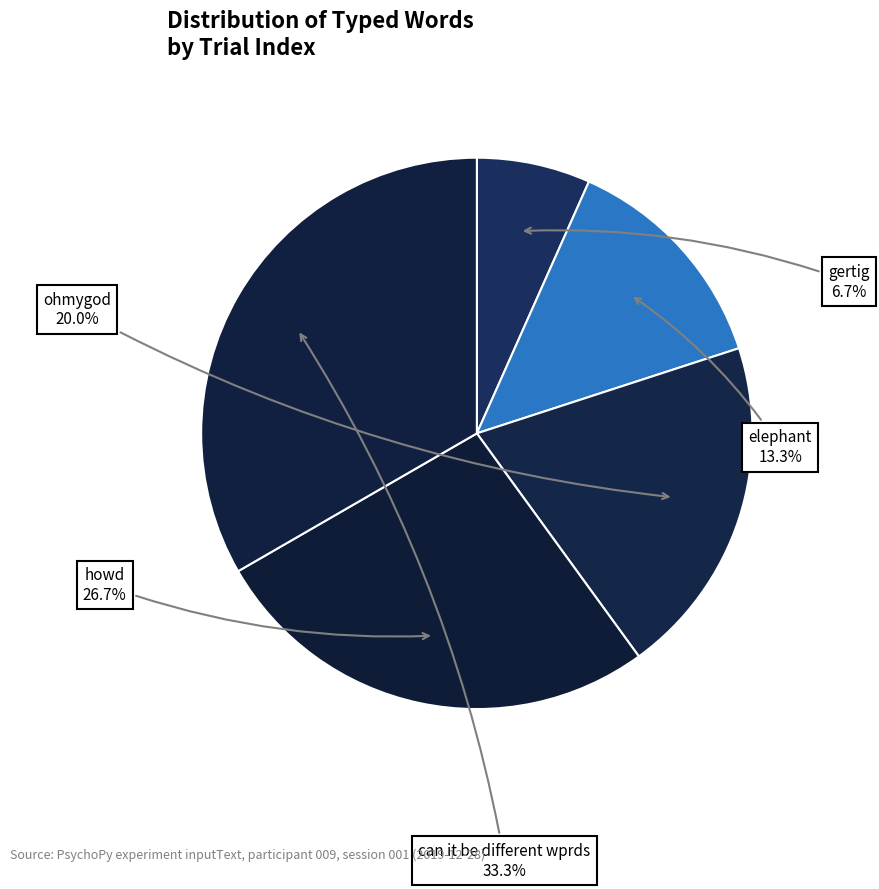

How many slices are in this pie chart?

5